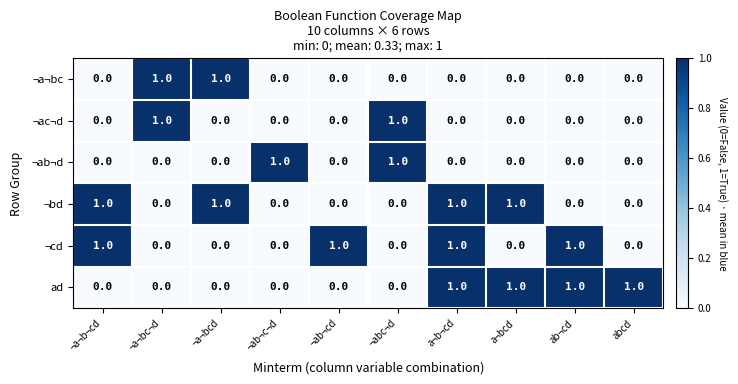

At which category is the sum across all series the highest?

a¬b¬cd